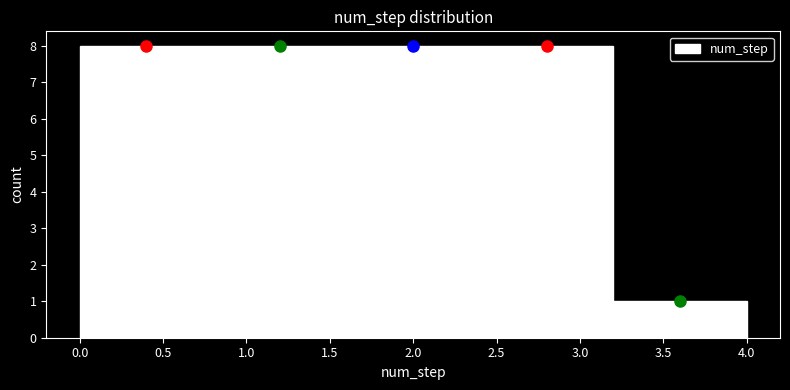

Reading left to right, transcribe this chart: for each bar, give the range it covers on the x-axis and its height. The values are not printed on the chart, so give them approximately, as read against the axis.

0.0 to 0.8: 8
0.8 to 1.6: 8
1.6 to 2.4: 8
2.4 to 3.2: 8
3.2 to 4.0: 1